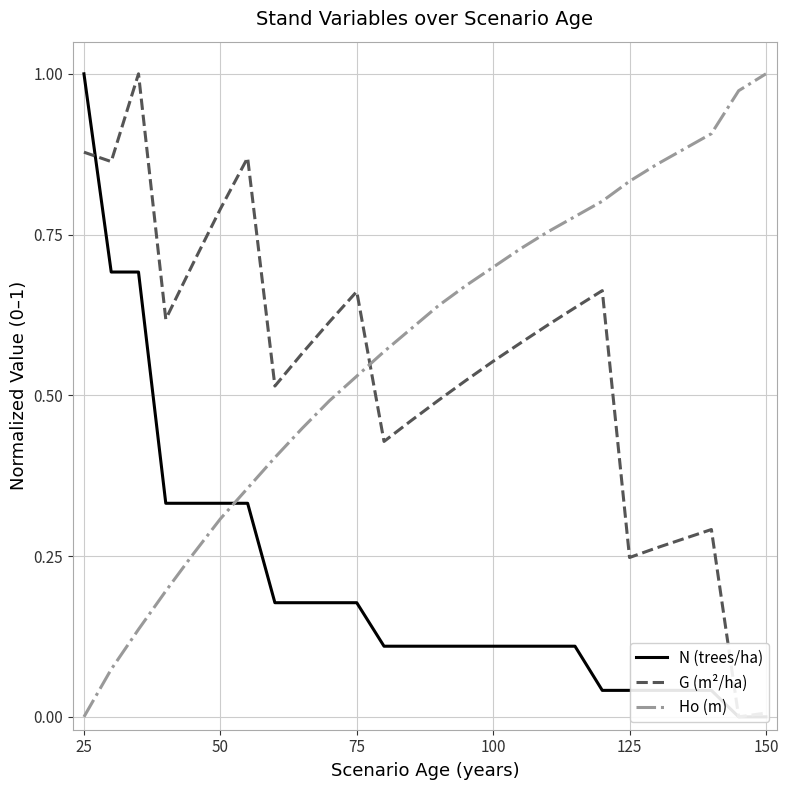

Which category has the highest value in the Ho (m) series?

150